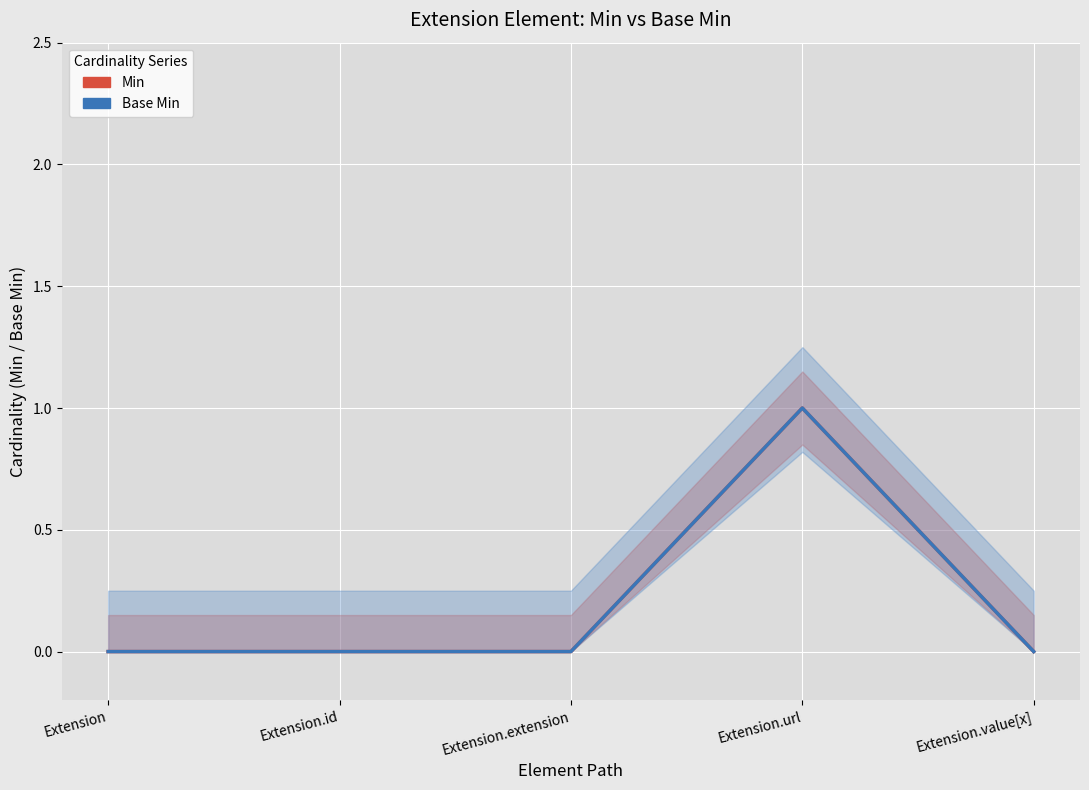

Is it true that Min equals 0 at Extension.id?

True